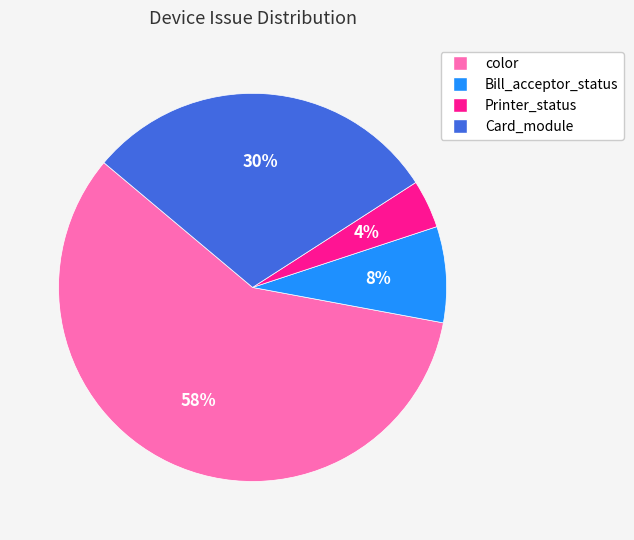

Is there any slice that represents more than half of the pie?

Yes